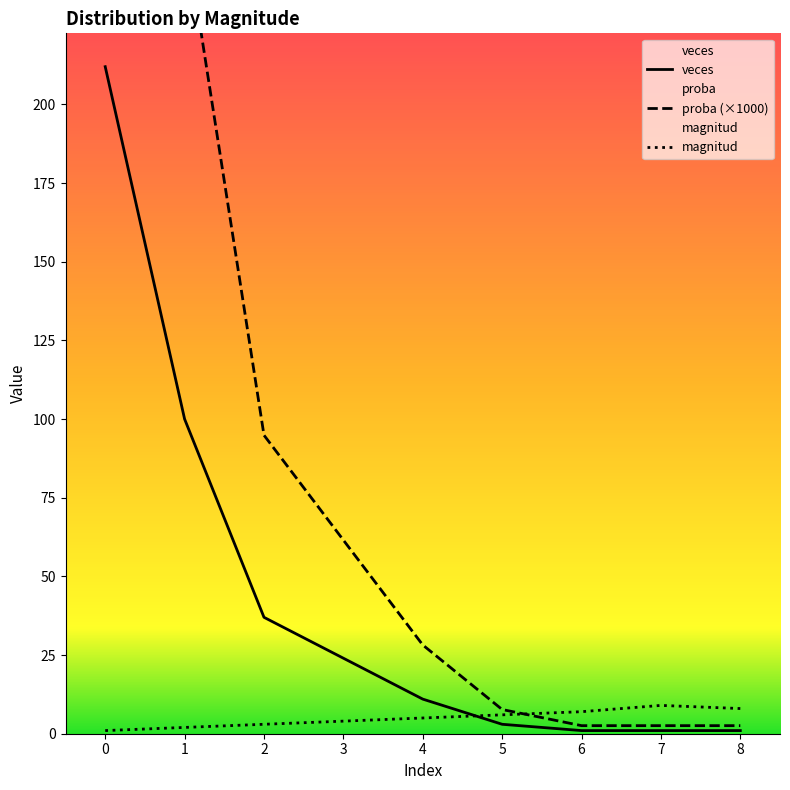

Reading left to right, what are all the values shown in this chart?

magnitud: 1.0	2.0	3.0	4.0	5.0	6.0	7.0	9.0	8.0
veces: 212.0	100.0	37.0	24.0	11.0	3.0	1.0	1.0	1.0
proba: 543.6	256.4	94.9	61.5	28.2	7.7	2.6	2.6	2.6